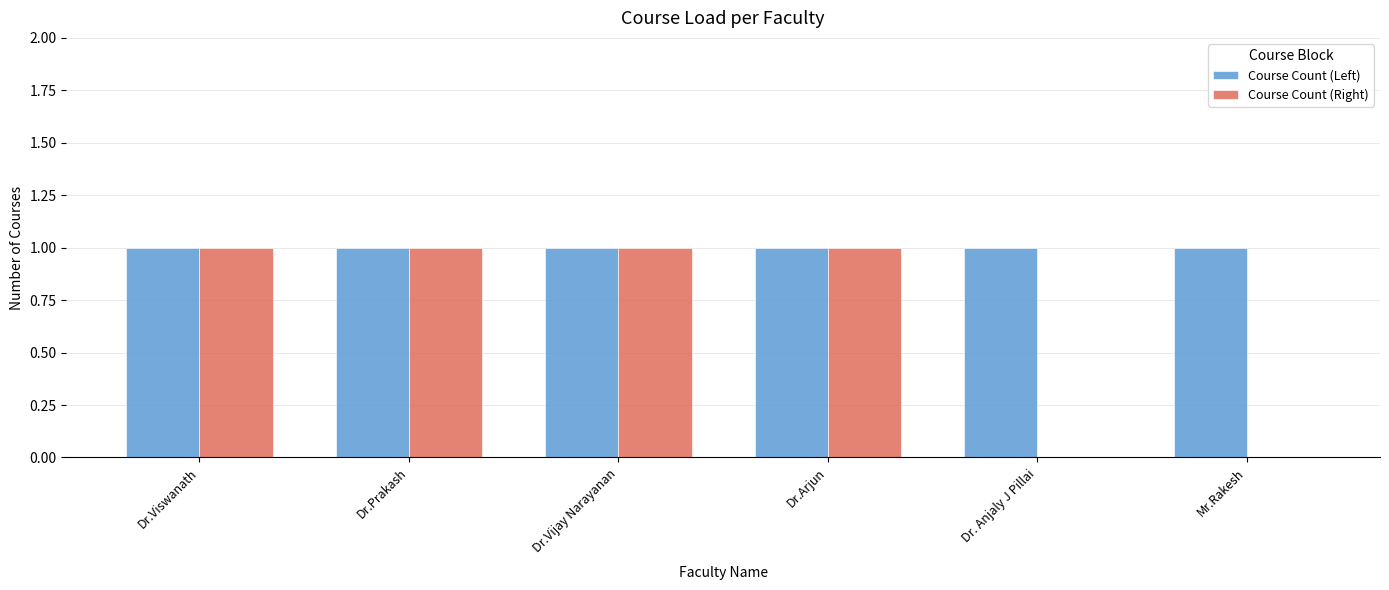

How many groups of bars are there?

6